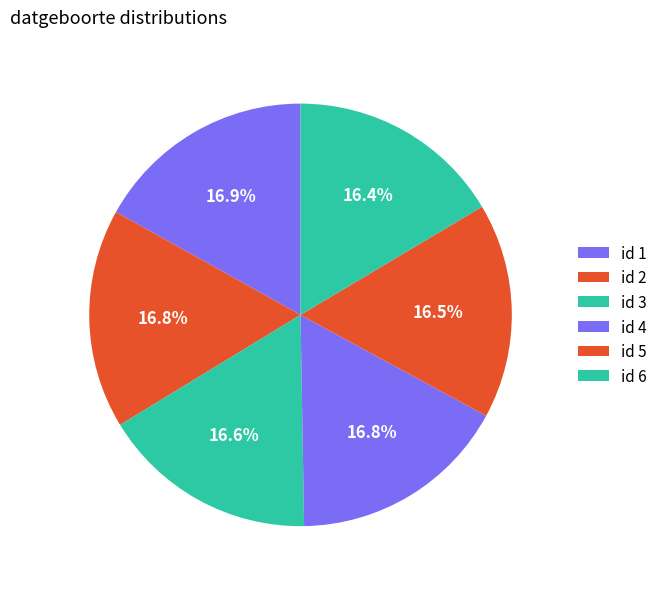

How many segments does this pie chart have?

6